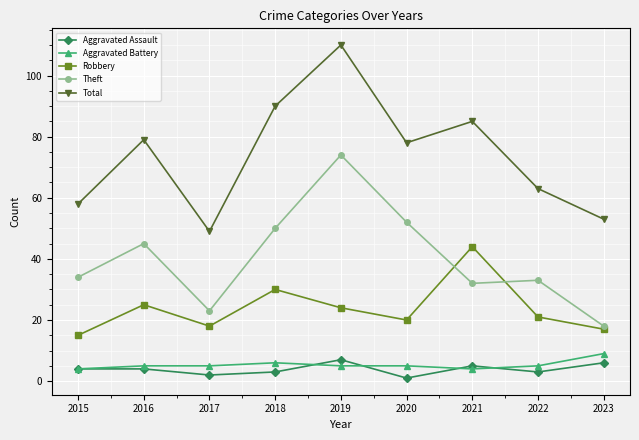

The Total series shows 85 at 2021. True or false?

True